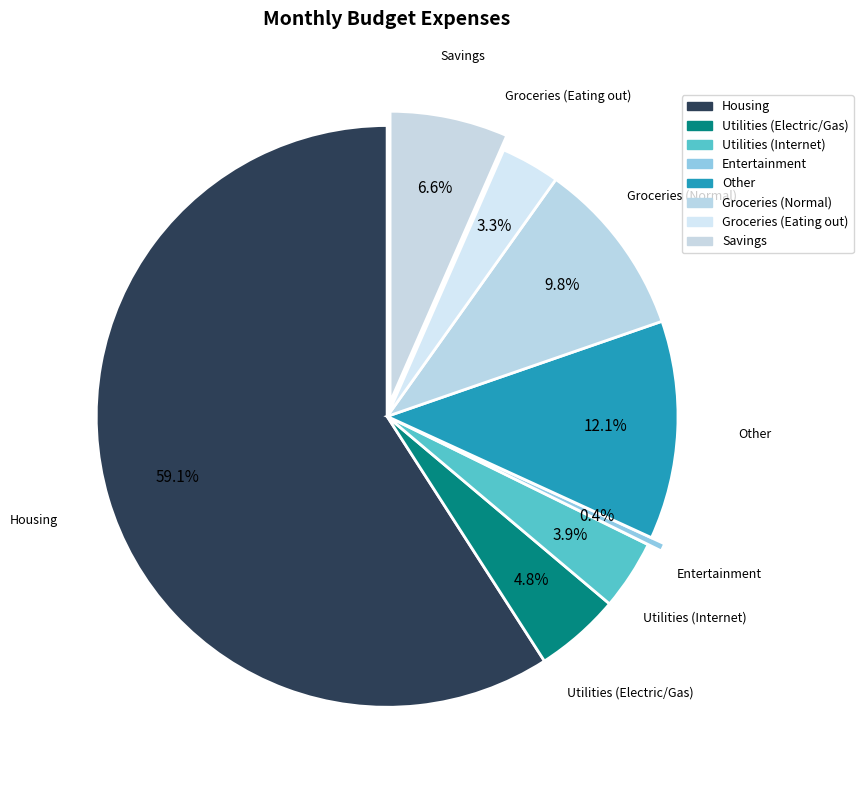

To the nearest percent, what is the difference between the largest and smallest slice percentages?

59%